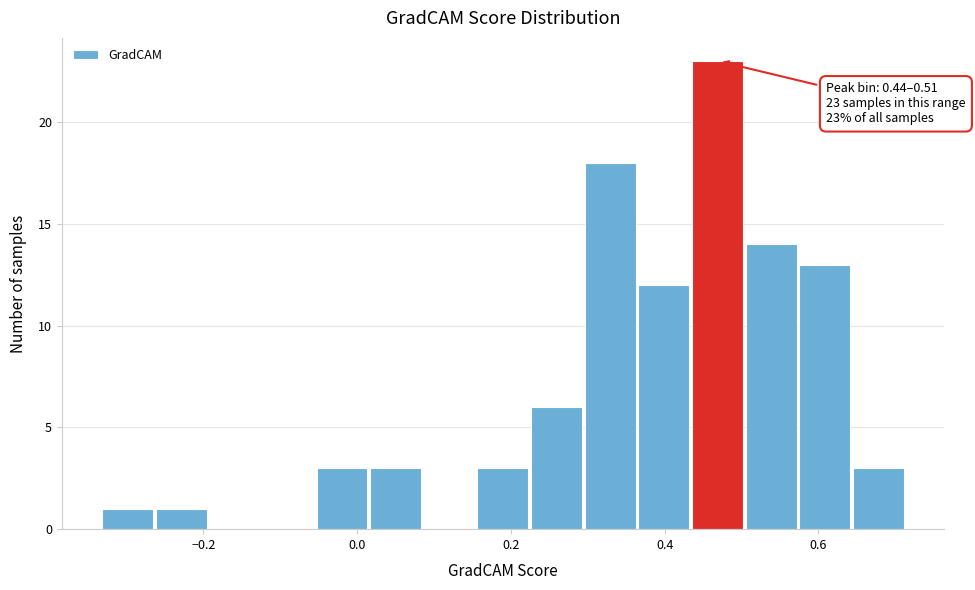

Around what value on the x-axis is the tallest bar? Give the approximate position of its centre, as read against the axis.

0.46